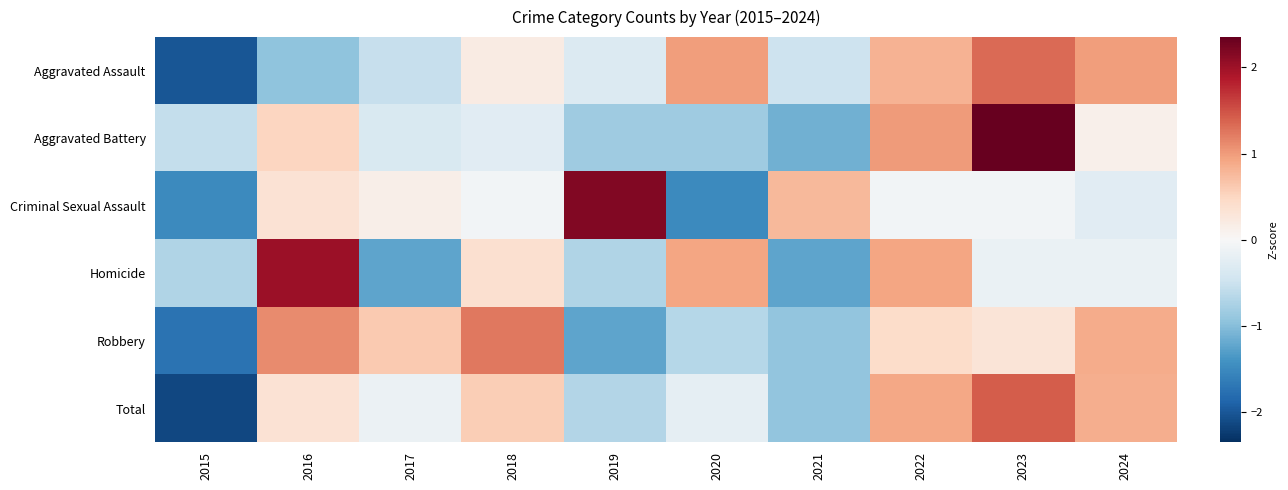

Which has a higher value, 2016 or 2021?

2021